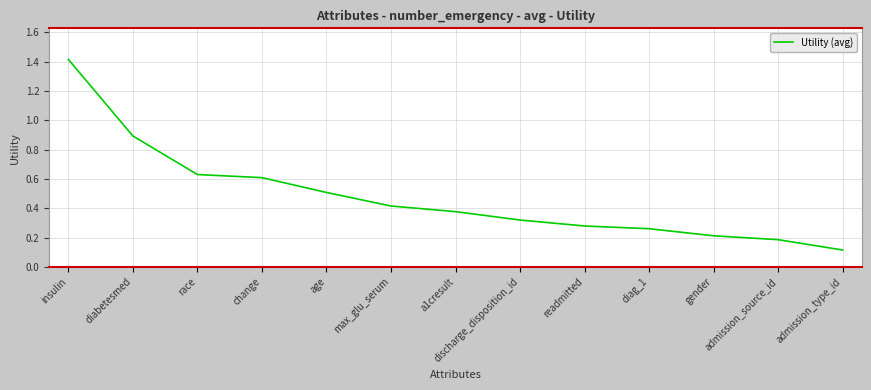

What is the difference between the maximum and second lowest values?

1.2